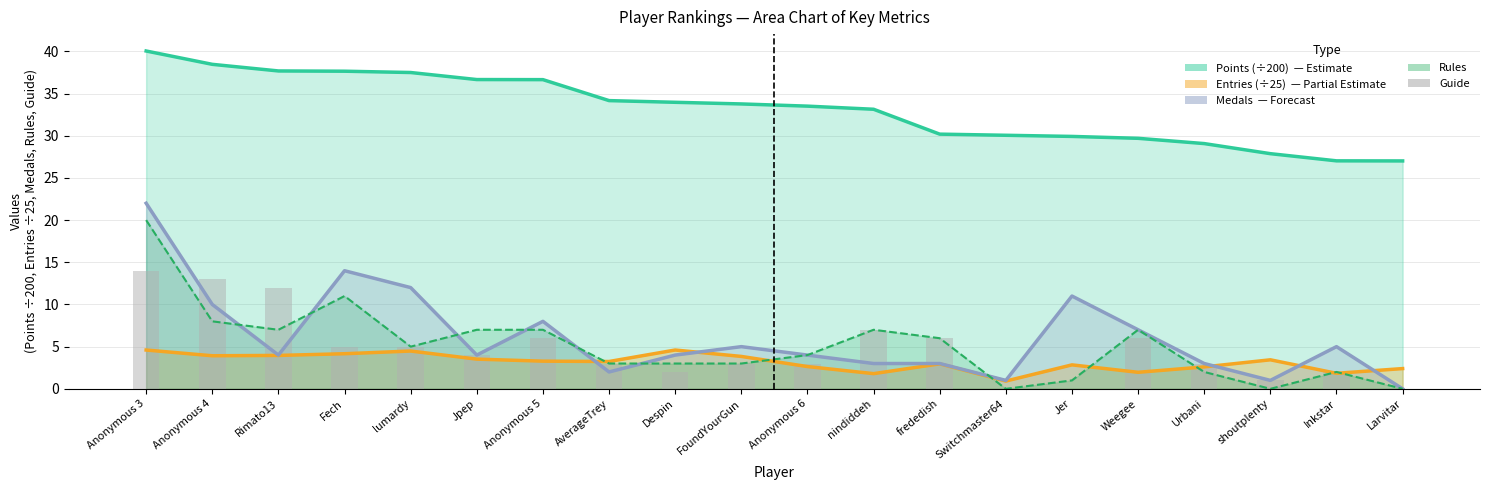

Between Anonymous 6 and Anonymous 3, which is larger?

Anonymous 3